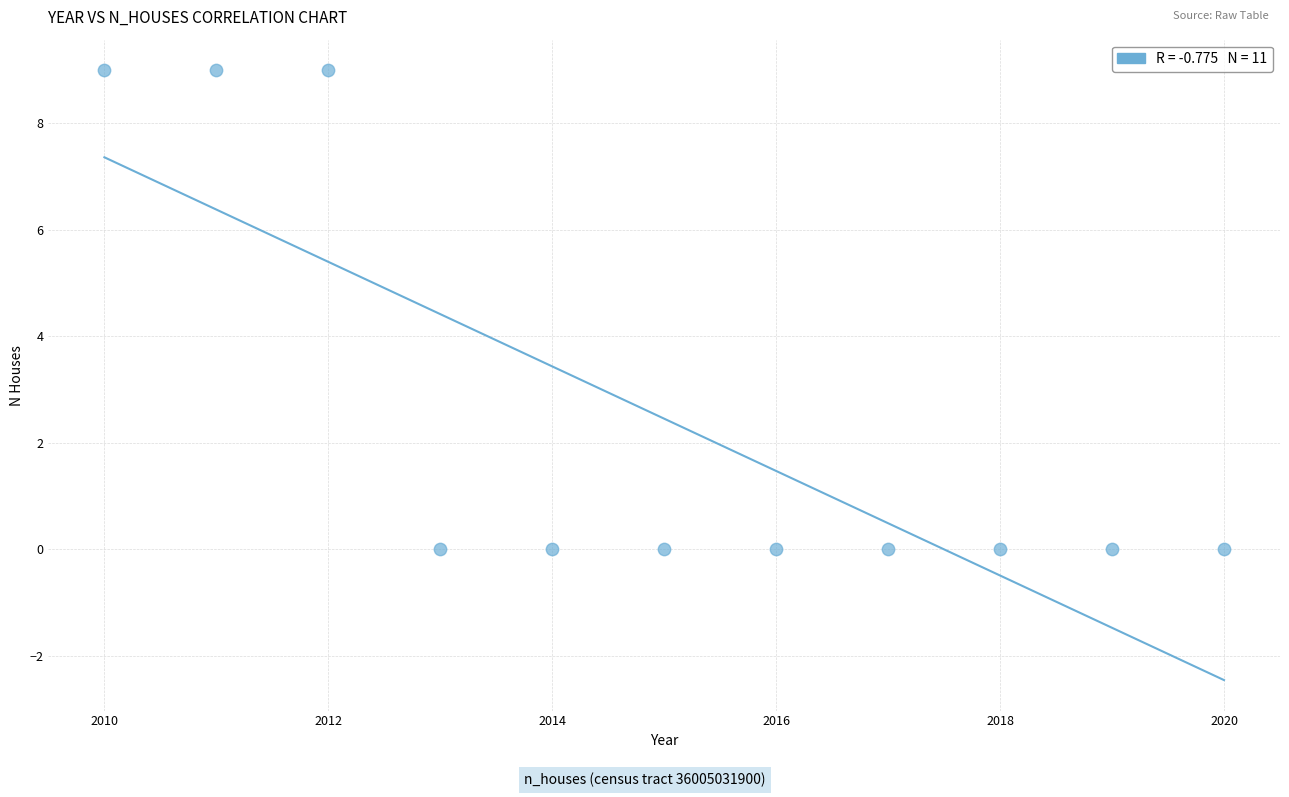

What is the range of X values (max minus min)?

10